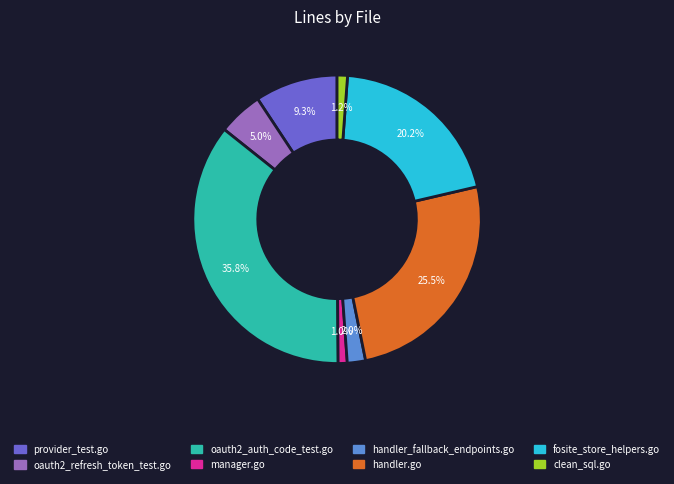

True or false: fosite_store_helpers.go accounts for 30% of the total.

False